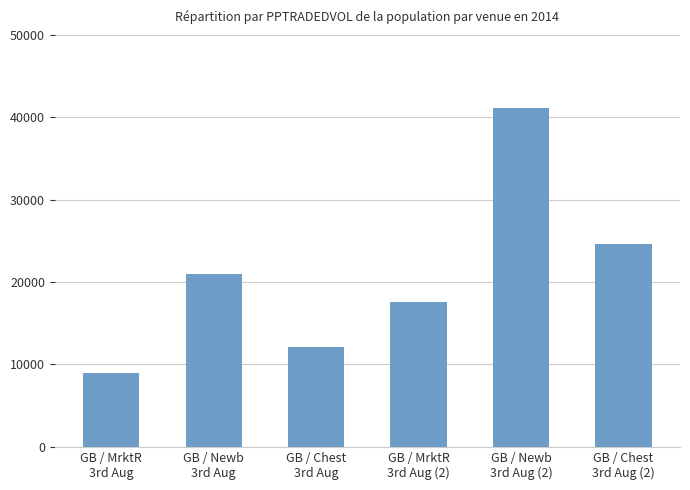

Rank the categories by value from lowest to highest.

GB / MrktR
3rd Aug, GB / Chest
3rd Aug, GB / MrktR
3rd Aug (2), GB / Newb
3rd Aug, GB / Chest
3rd Aug (2), GB / Newb
3rd Aug (2)